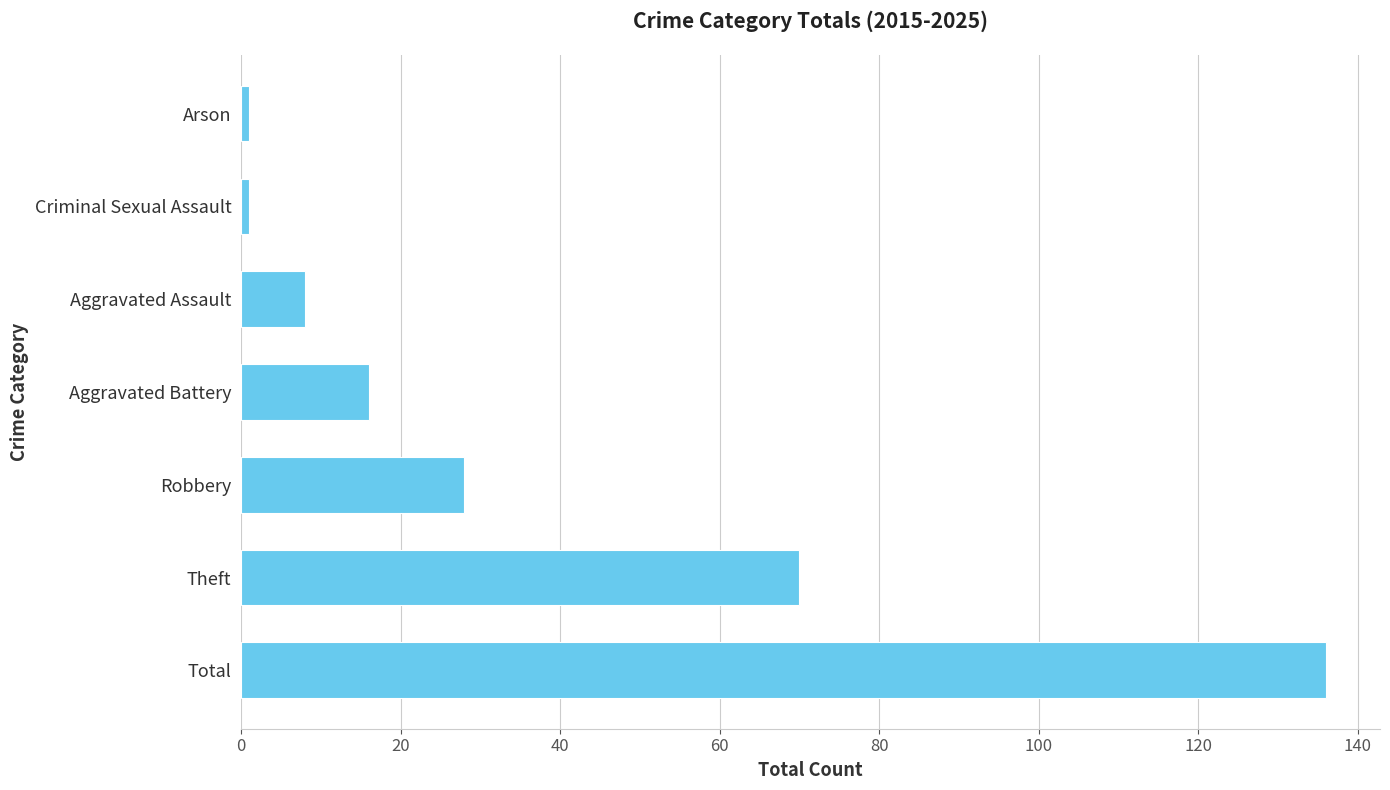

Reading top to bottom, extract all data points from this chart.

1	1	8	16	28	70	136